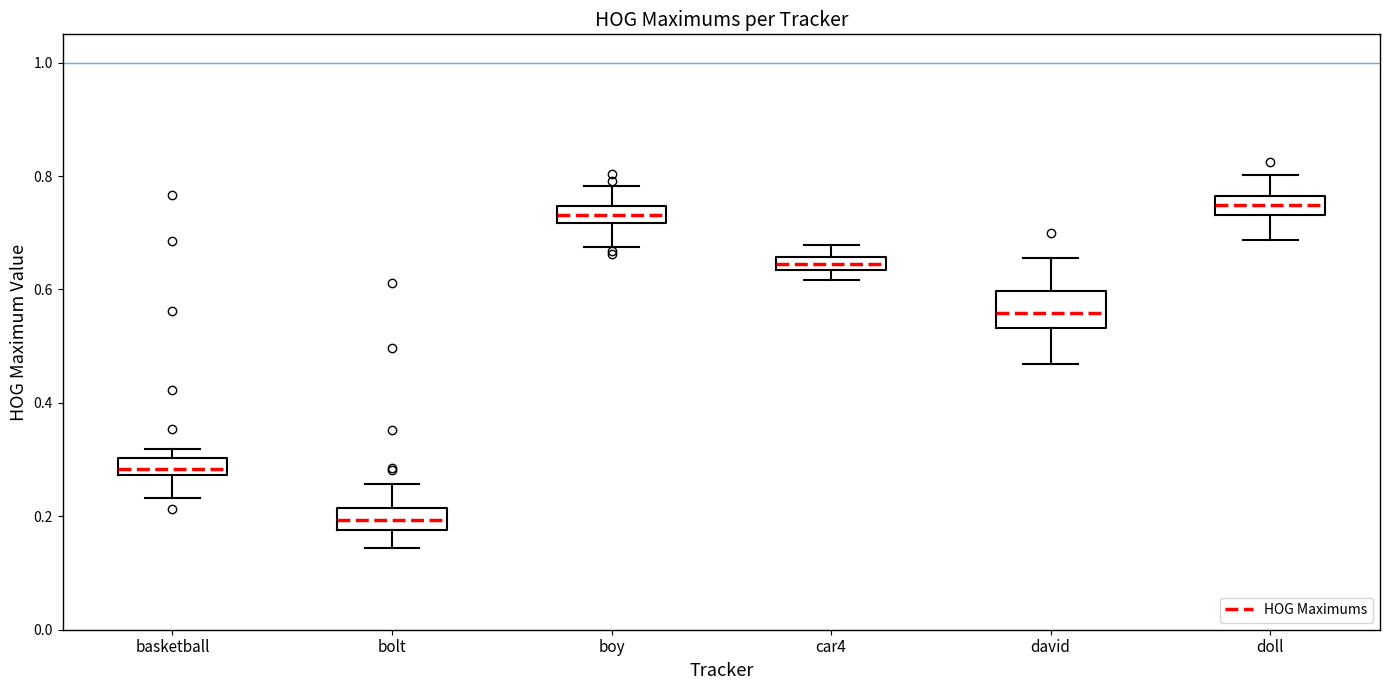

Which box's median line is the lowest?

bolt